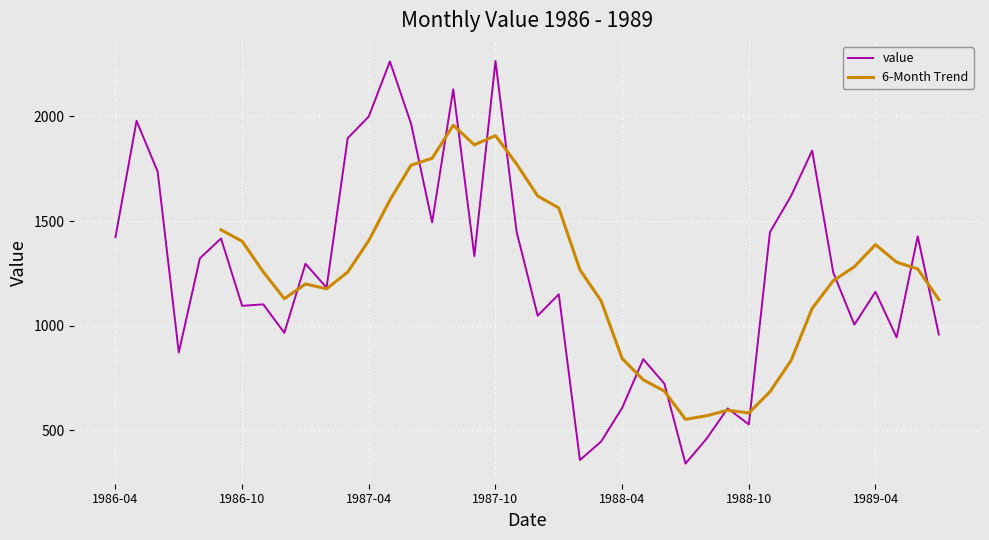

Reading left to right, list all the values displayed in this chart.

1986-04=1423	1986-05=1979	1986-06=1736	1986-07=872	1986-08=1322	1986-09=1417	1986-10=1095	1986-11=1102	1986-12=966	1987-01=1296	1987-02=1182	1987-03=1896	1987-04=2000	1987-05=2263	1987-06=1966	1987-07=1494	1987-08=2130	1987-09=1333	1987-10=2265	1987-11=1450	1987-12=1048	1988-01=1150	1988-02=358	1988-03=446	1988-04=607	1988-05=840	1988-06=723	1988-07=341	1988-08=460	1988-09=605	1988-10=528	1988-11=1447	1988-12=1620	1989-01=1837	1989-02=1254	1989-03=1005	1989-04=1162	1989-05=944	1989-06=1427	1989-07=958